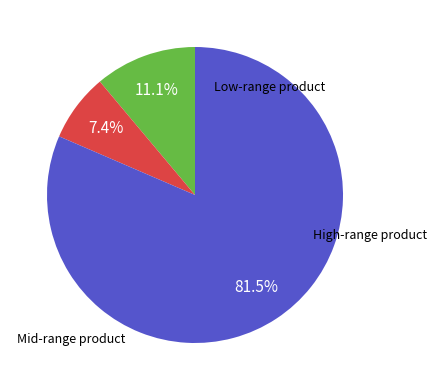

Count the number of slices in the pie.

3